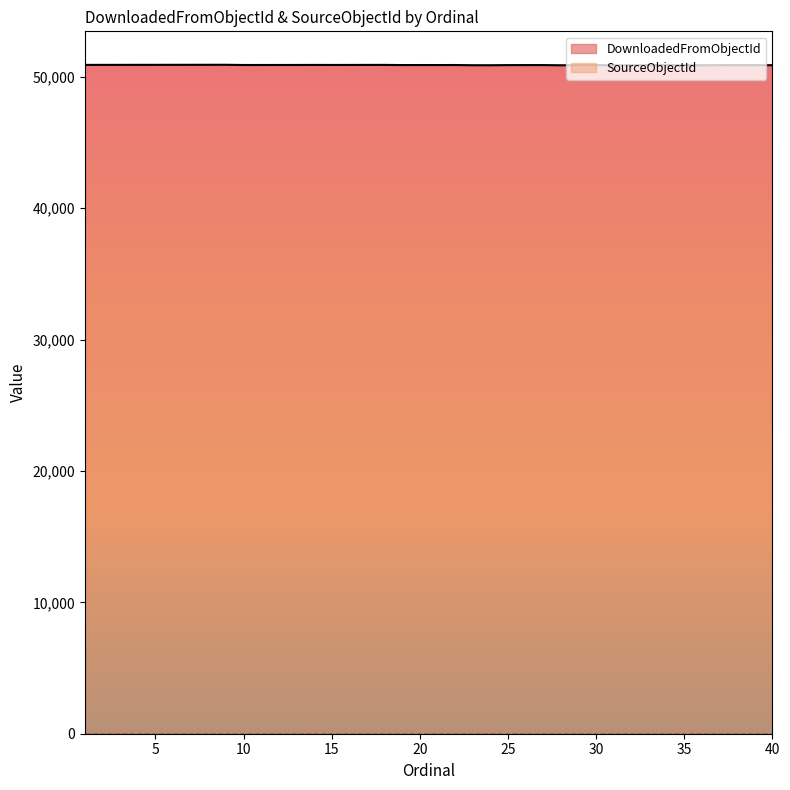

What is the value of the 13th point from the left?

50909